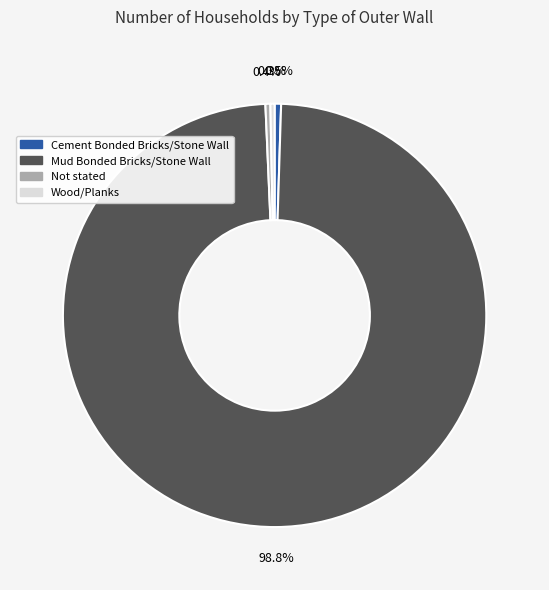

True or false: Not stated accounts for 7% of the total.

False